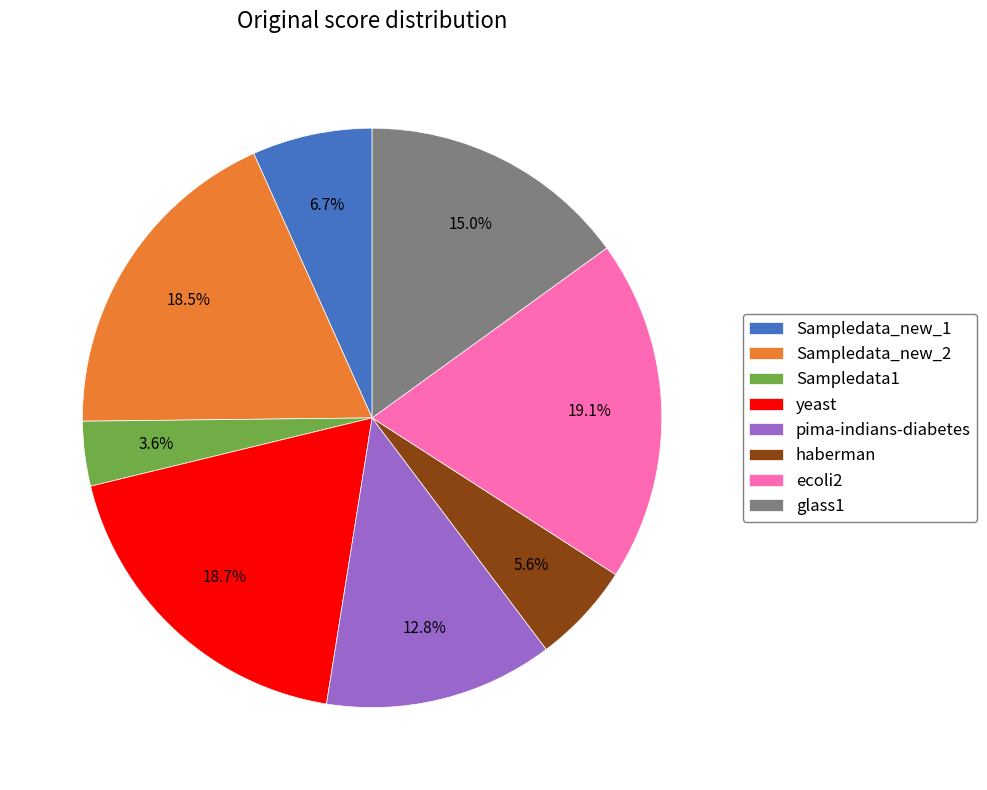

What percentage is NOT represented by ecoli2?

80.9%